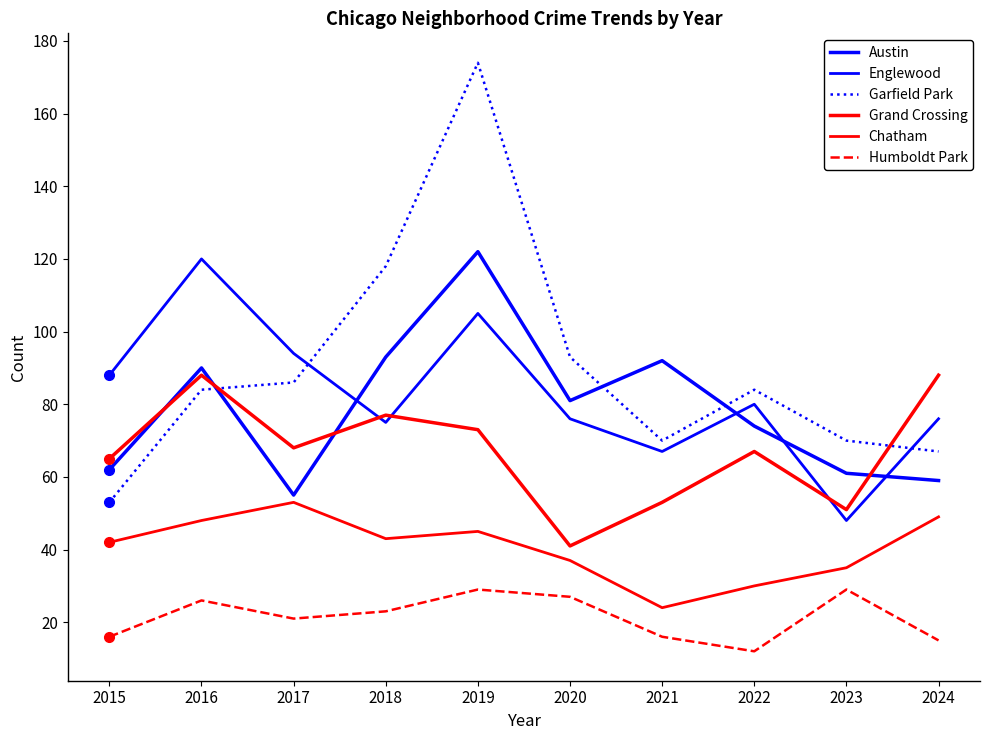

Which series ends up on top after the final intersection of Grand Crossing and Garfield Park?

Grand Crossing